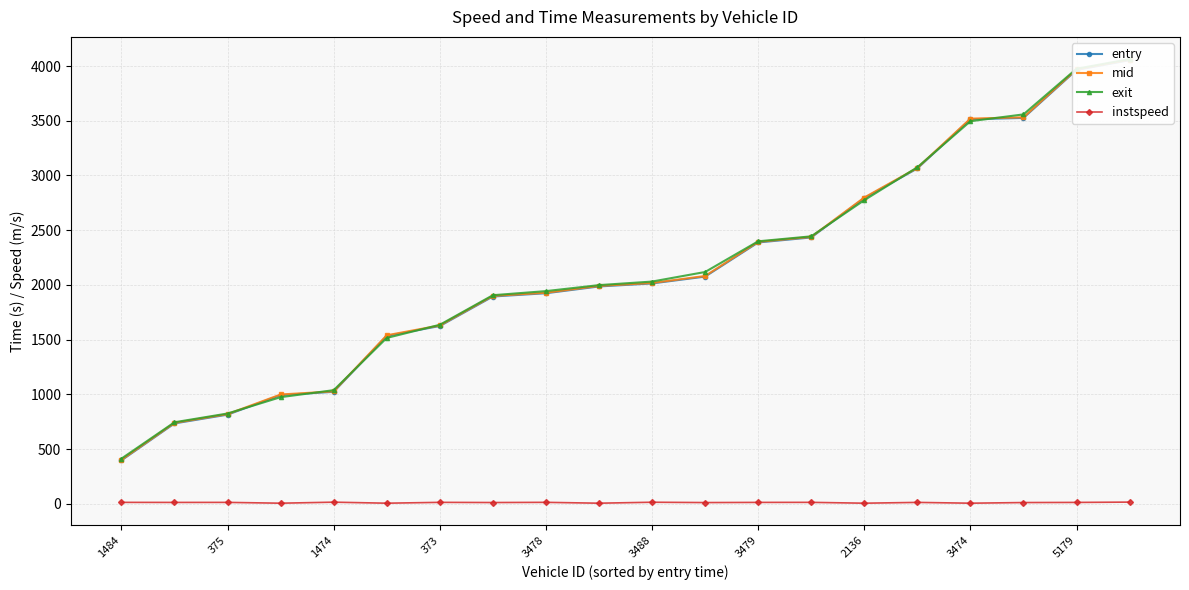

What is the greatest value displayed?

4063.4